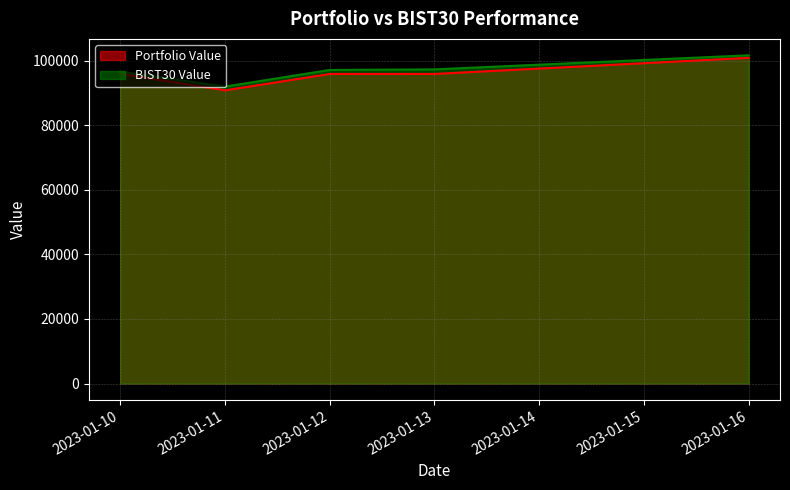

Which series changed the most between 2023-01-12 and 2023-01-16?

Portfolio Value